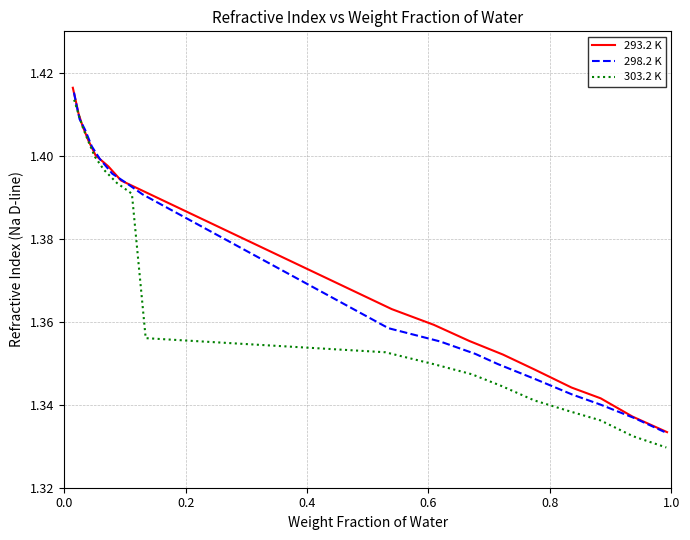

Which series has the widest spread of values?

303.2 K